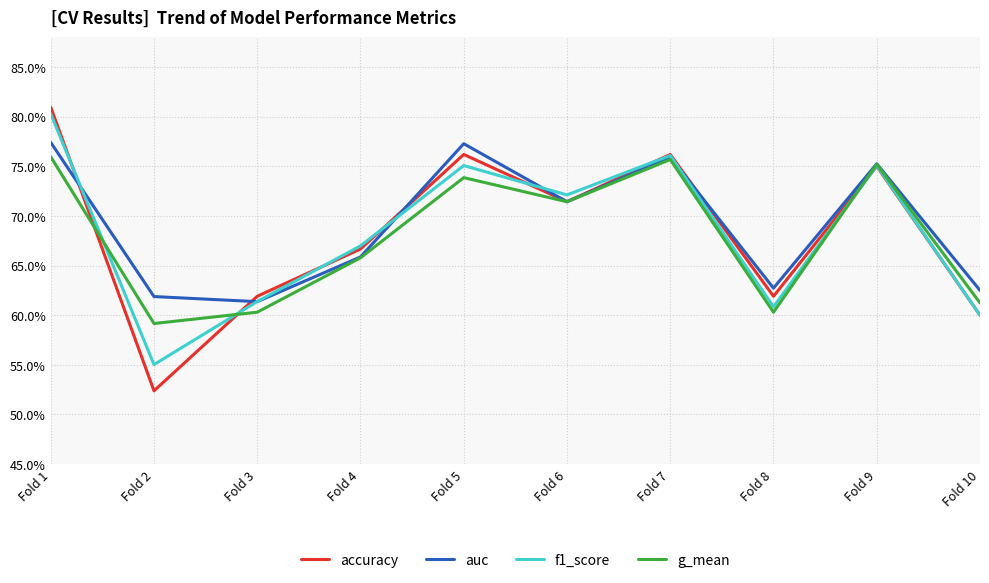

How many times do g_mean and accuracy cross each other?

3